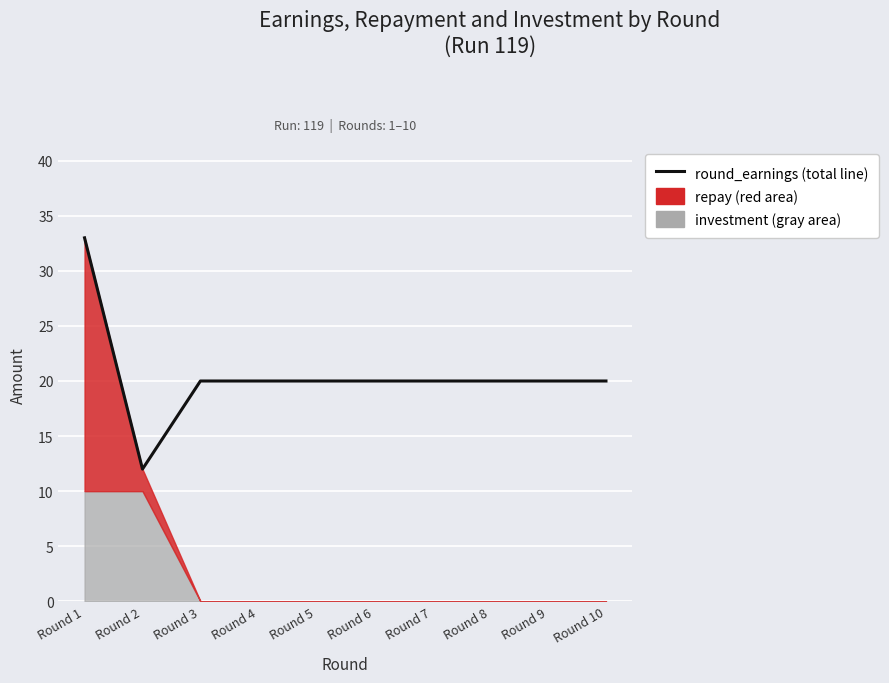

True or false: the data shows 20 at Round 9.

True